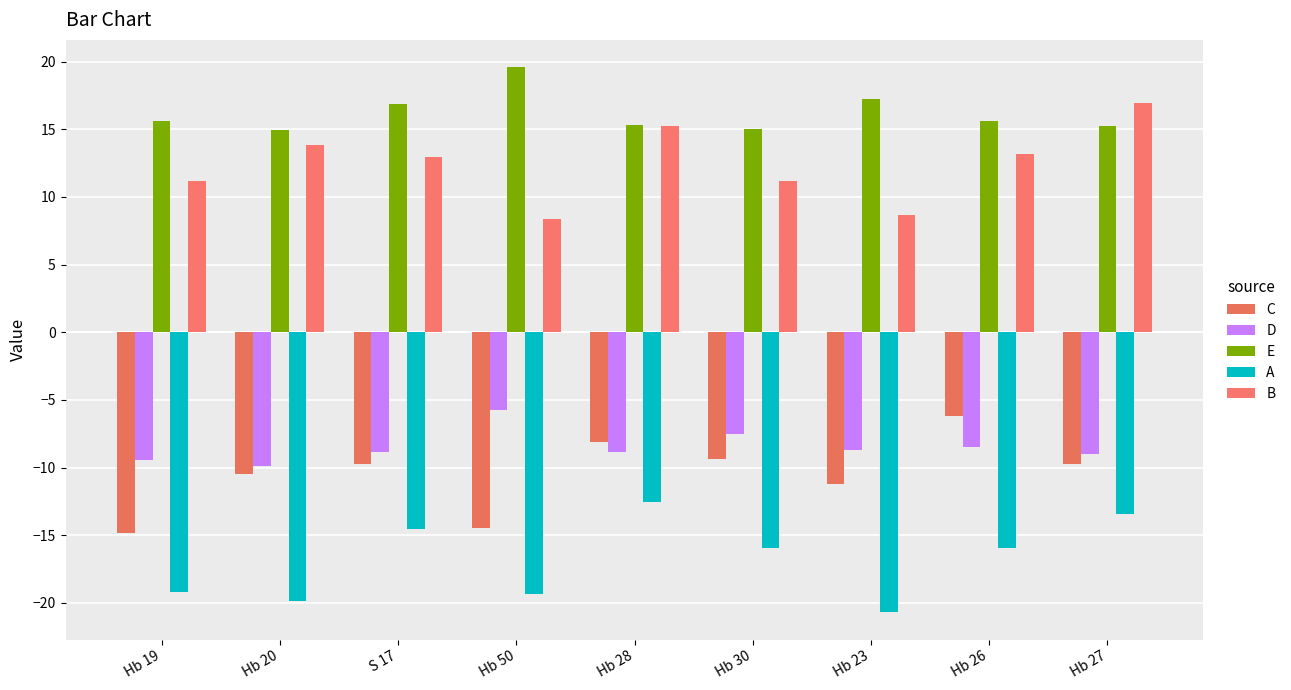

Which category has the highest value across all series?

Hb 50